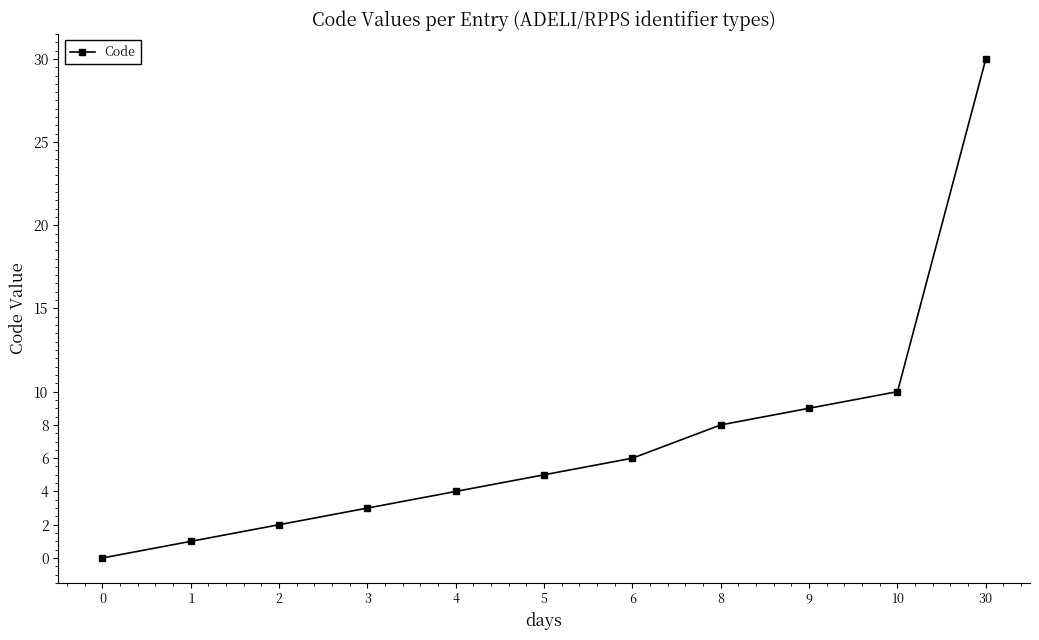

What is the greatest value displayed?

30